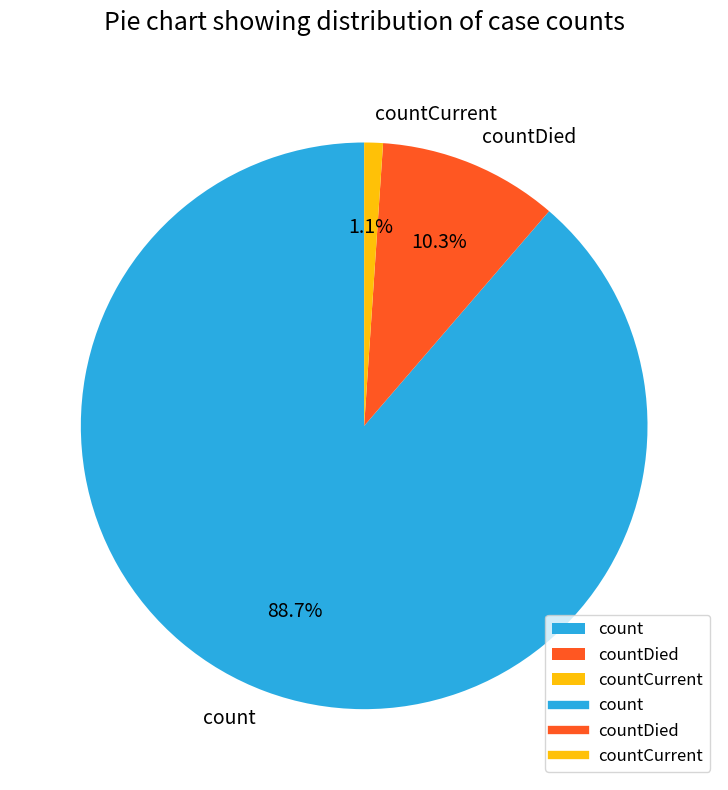

Which category has the smallest portion of the pie?

countCurrent